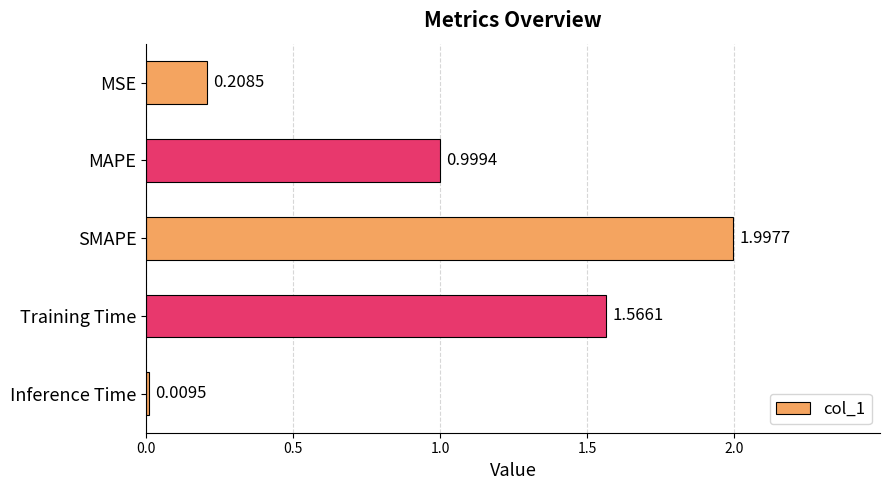

Between Training Time and SMAPE, which is larger?

SMAPE